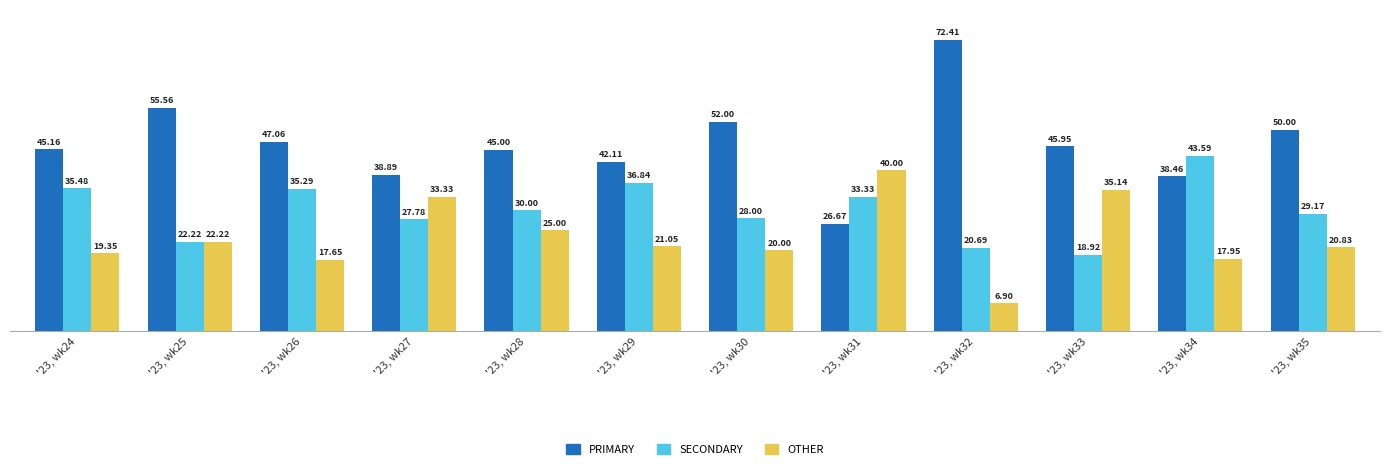

How many bars are there in total?

36